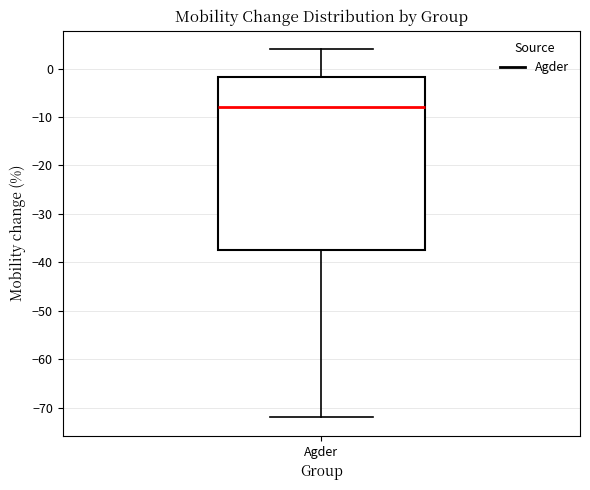

Transcribe this box plot: give where the median line is, the range the box spans, and where the two whiskers end, as read against the y-axis. The values are not printed on the chart, so give them approximately, as read against the axis.

median -8, box -37 to -2, whiskers -72 to 4